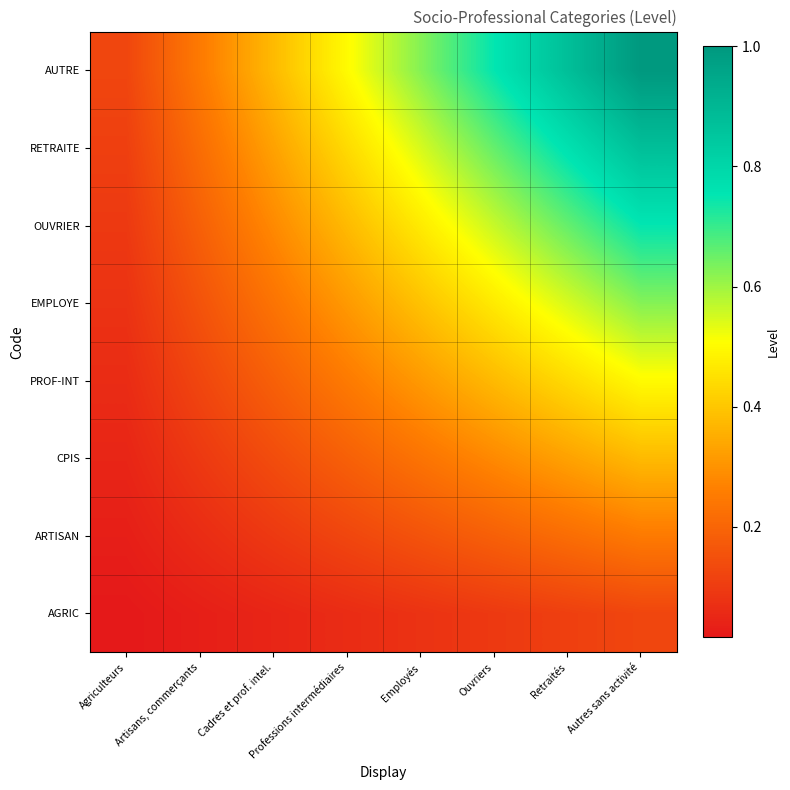

List the series in order of their peak value, highest first.

AUTRE, RETRAITE, OUVRIER, EMPLOYE, PROF-INT, CPIS, ARTISAN, AGRIC